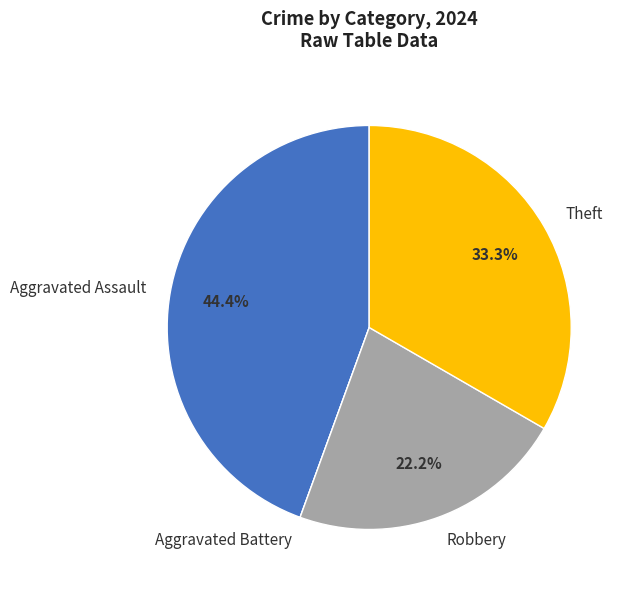

To the nearest percent, what is the combined percentage of Aggravated Assault and Robbery?

67%